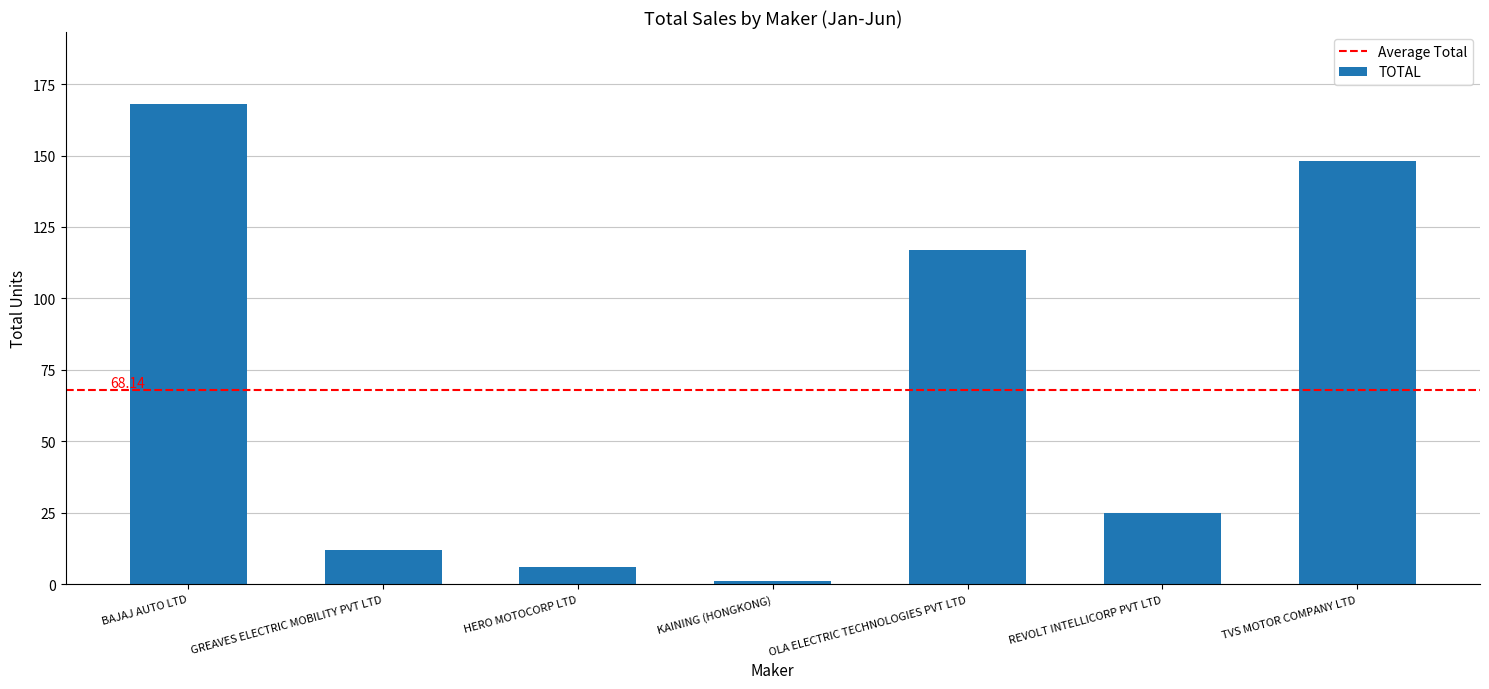

What is the difference between the maximum and minimum values?

167